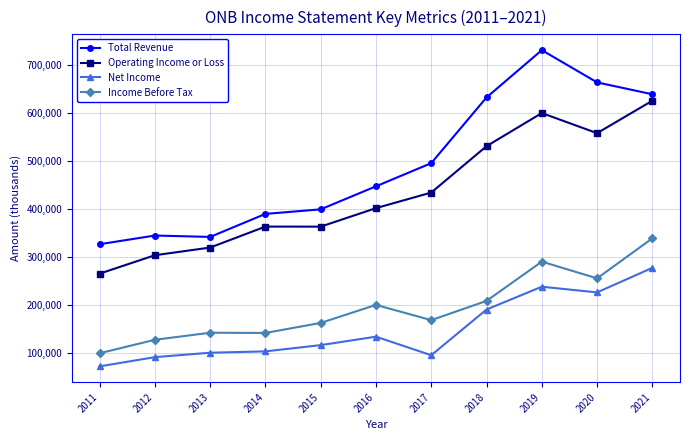

Which label corresponds to the smallest value in the chart?

2011